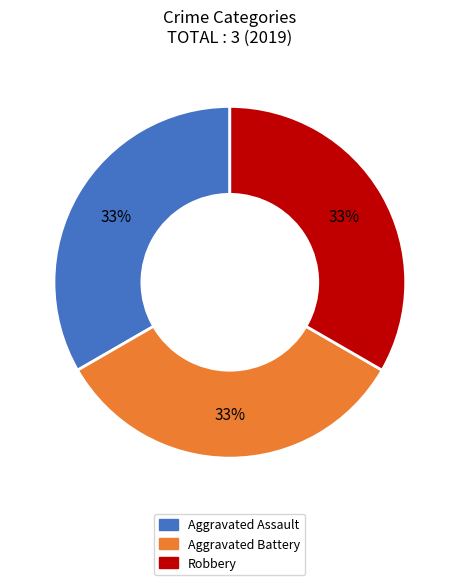

To the nearest percent, what is the average slice percentage?

33%